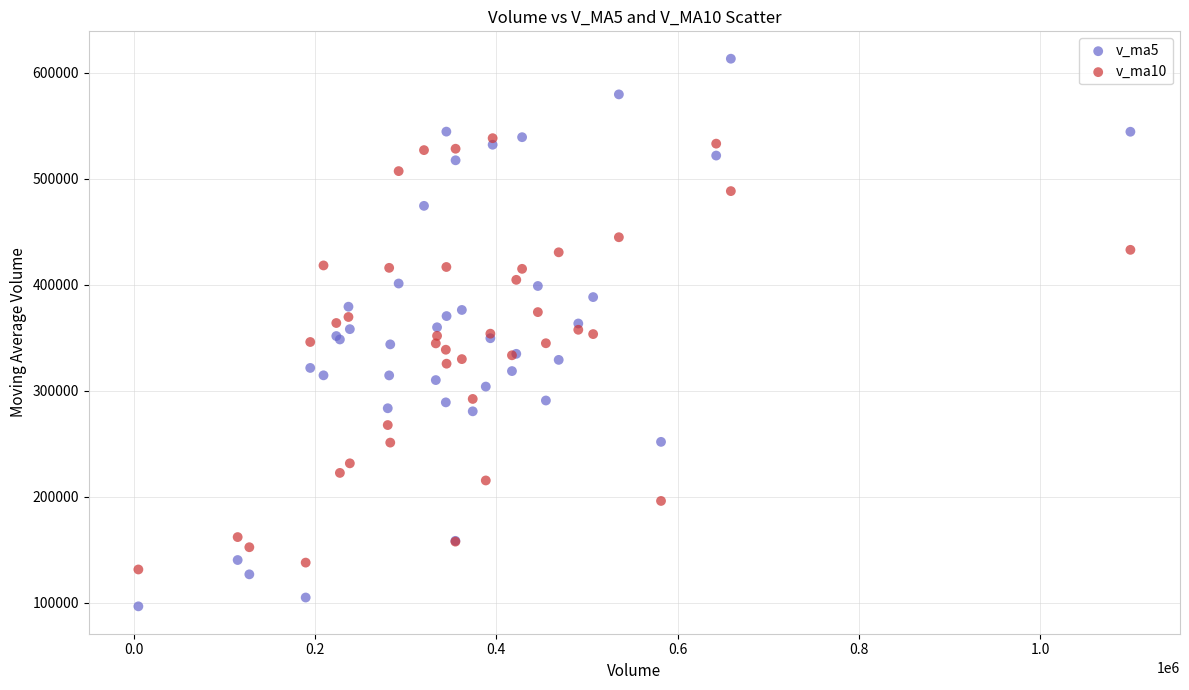

What is the X range (max minus min) for the scatter plot?

1094064.5